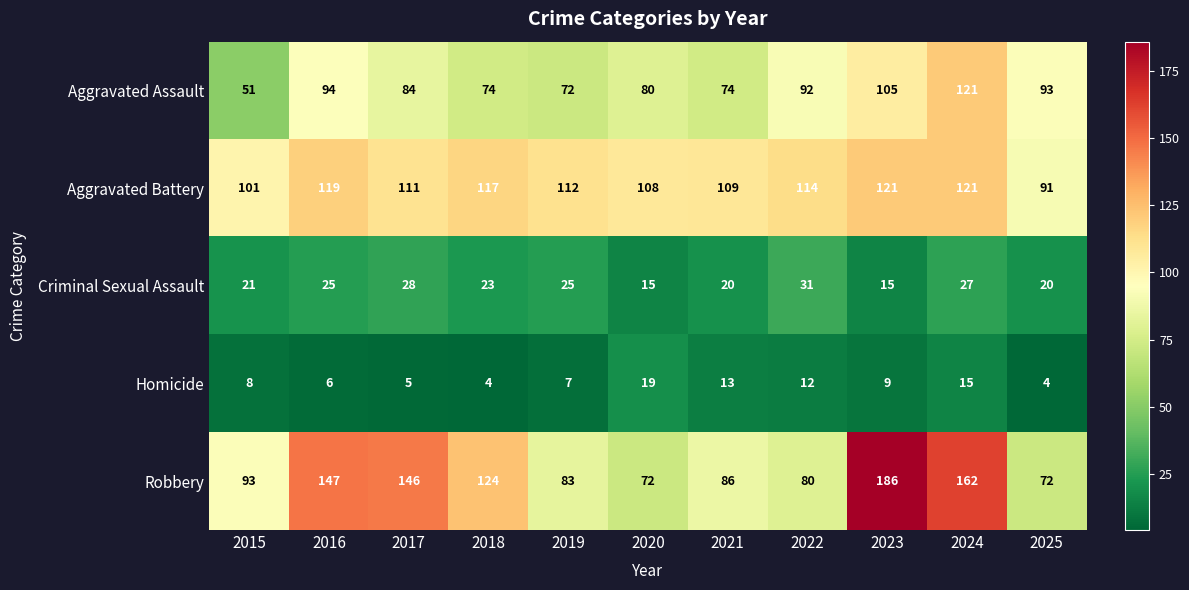

At 2020, list the series in order from smallest to largest.

Criminal Sexual Assault, Homicide, Robbery, Aggravated Assault, Aggravated Battery